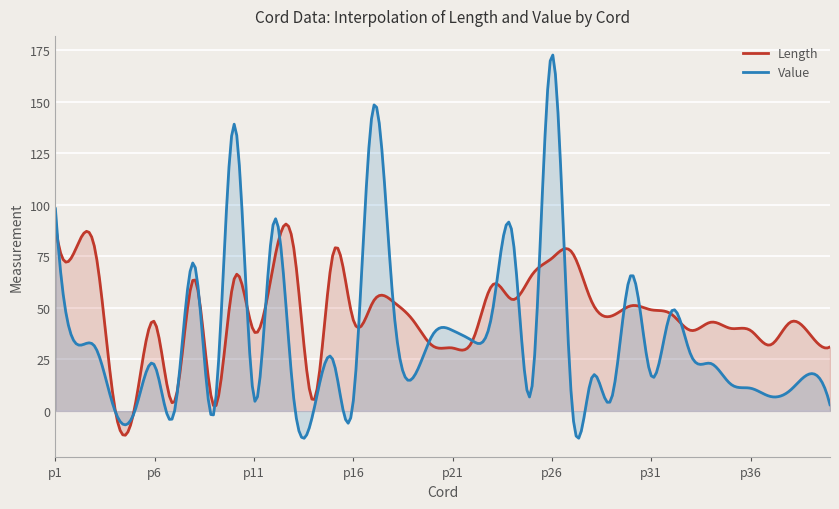

At which label does Length first exceed 46?

p1